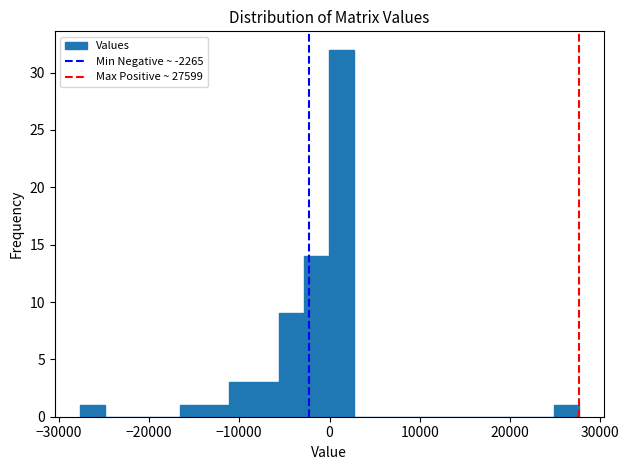

Read against the x-axis, roughly where is the centre of the tallest bar?

1000